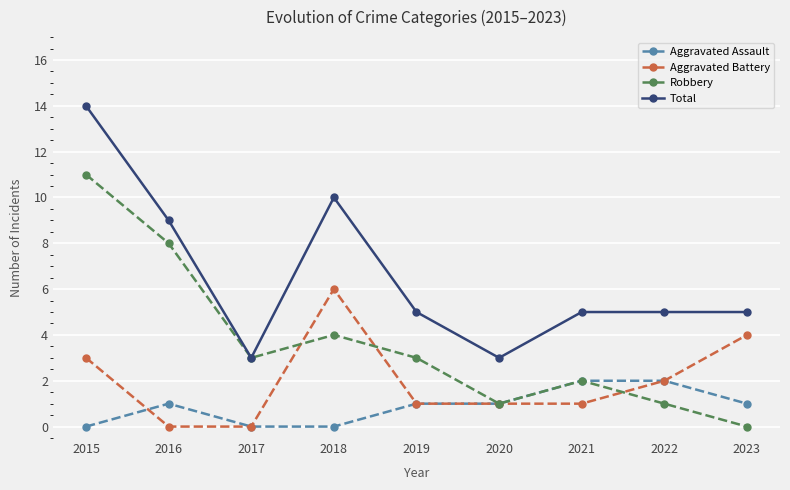

How many data points does each series have?

9